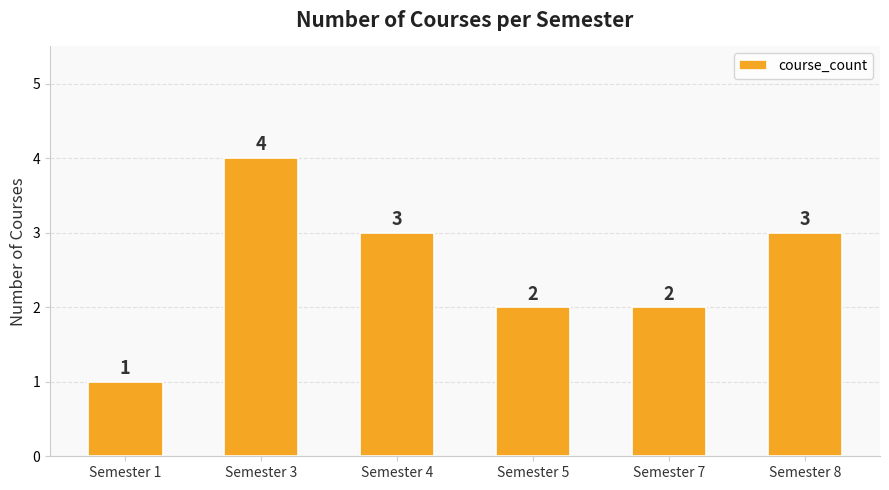

Between Semester 4 and Semester 7, which is larger?

Semester 4